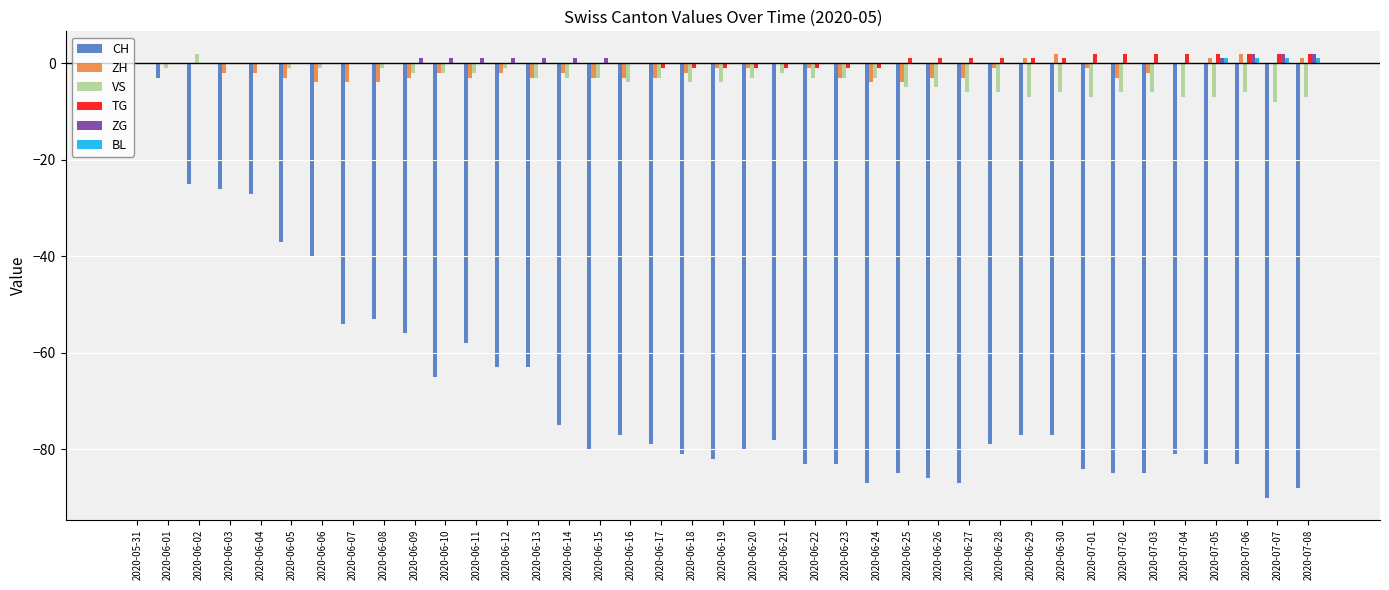

Where is CH nearest to the value -45?

2020-06-06